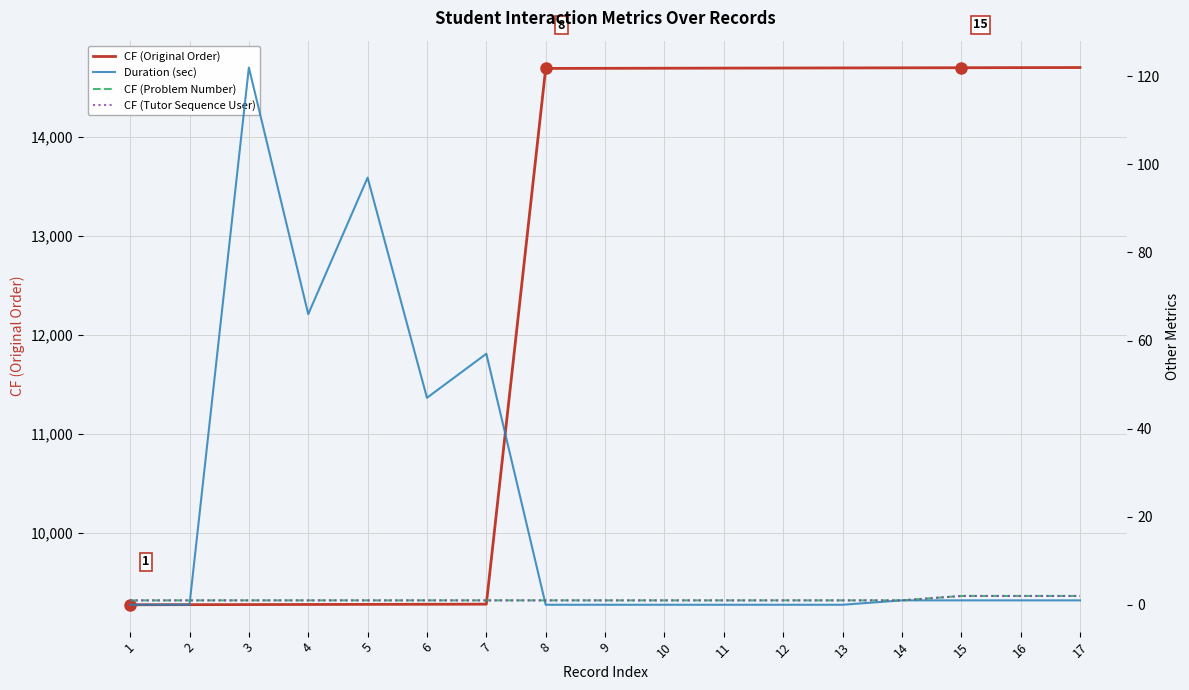

What is the sum of all Duration (sec) values?

393